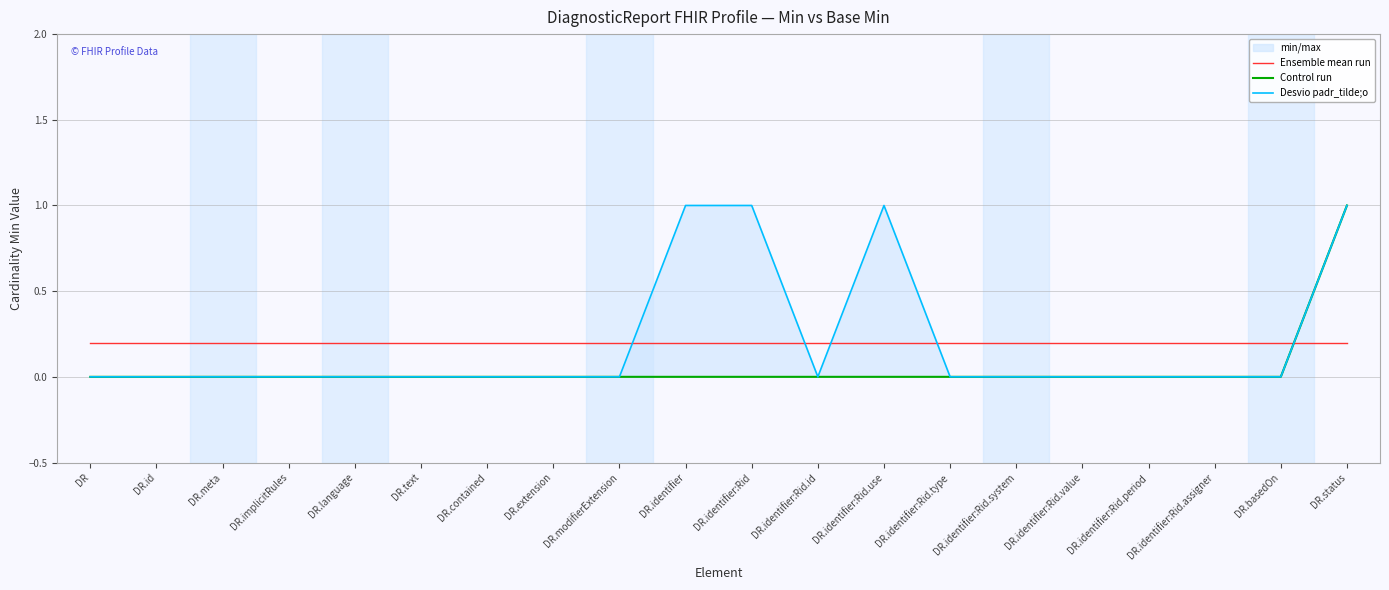

Reading right to left, extract all data points from this chart.

Ensemble mean run: 0.2	0.2	0.2	0.2	0.2	0.2	0.2	0.2	0.2	0.2	0.2	0.2	0.2	0.2	0.2	0.2	0.2	0.2	0.2	0.2
Control run: 1.0	0.0	0.0	0.0	0.0	0.0	0.0	0.0	0.0	0.0	0.0	0.0	0.0	0.0	0.0	0.0	0.0	0.0	0.0	0.0
Desvio padr_tilde;o: 1.0	0.0	0.0	0.0	0.0	0.0	0.0	1.0	0.0	1.0	1.0	0.0	0.0	0.0	0.0	0.0	0.0	0.0	0.0	0.0